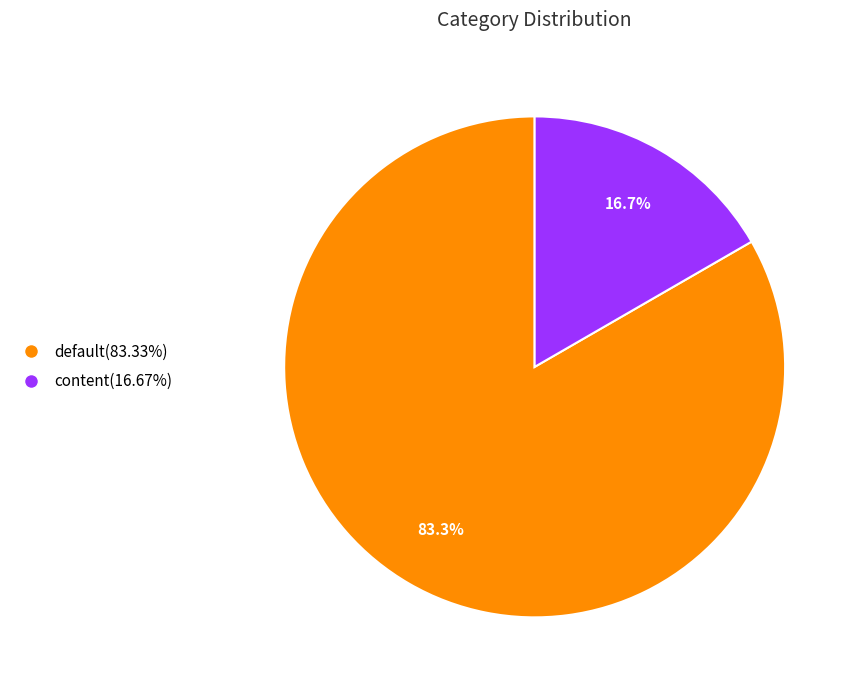

Does default account for over 50% of the chart?

Yes